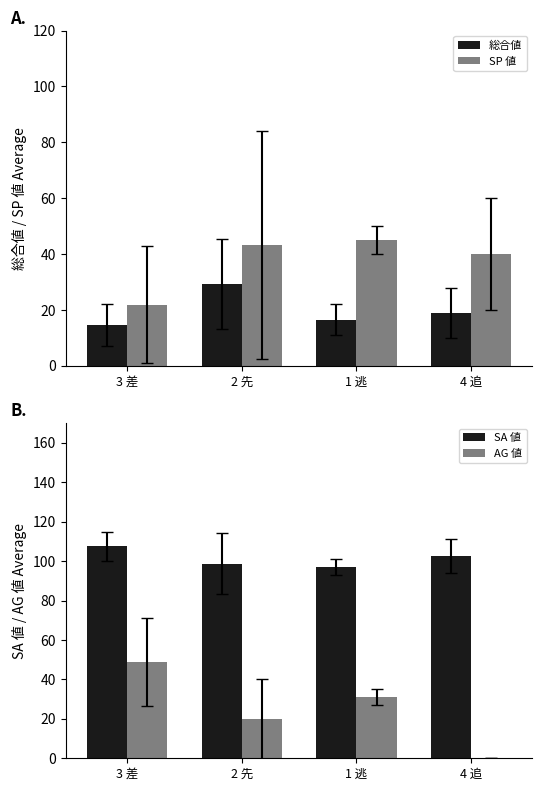

Reading left to right, what are all the values shown in this chart?

総合値: 3 差=14.8	2 先=29.3	1 逃=16.5	4 追=19.0
SP 値: 3 差=21.9	2 先=43.3	1 逃=45.0	4 追=40.0
SA 値: 3 差=107.5	2 先=98.7	1 逃=97.0	4 追=102.5
AG 値: 3 差=48.8	2 先=20.0	1 逃=31.0	4 追=0.0